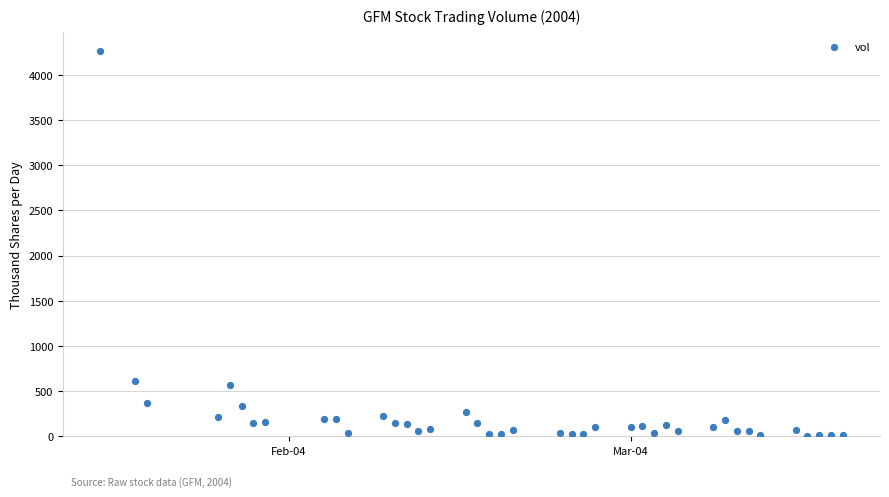

What is the range of Y values (max minus min)?

4254.3